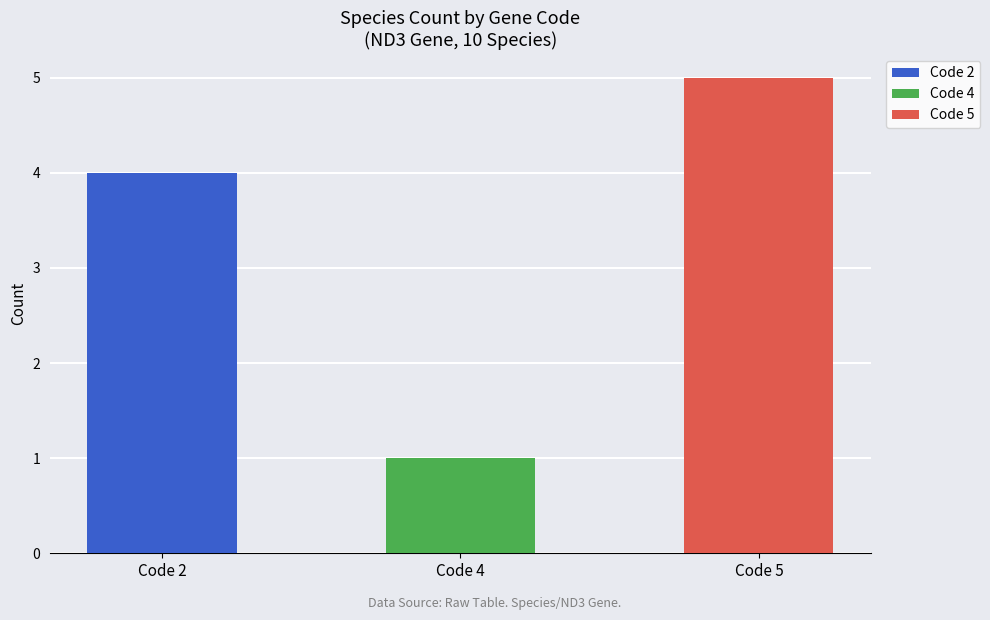

What is the sum of all Code 2 values?

4